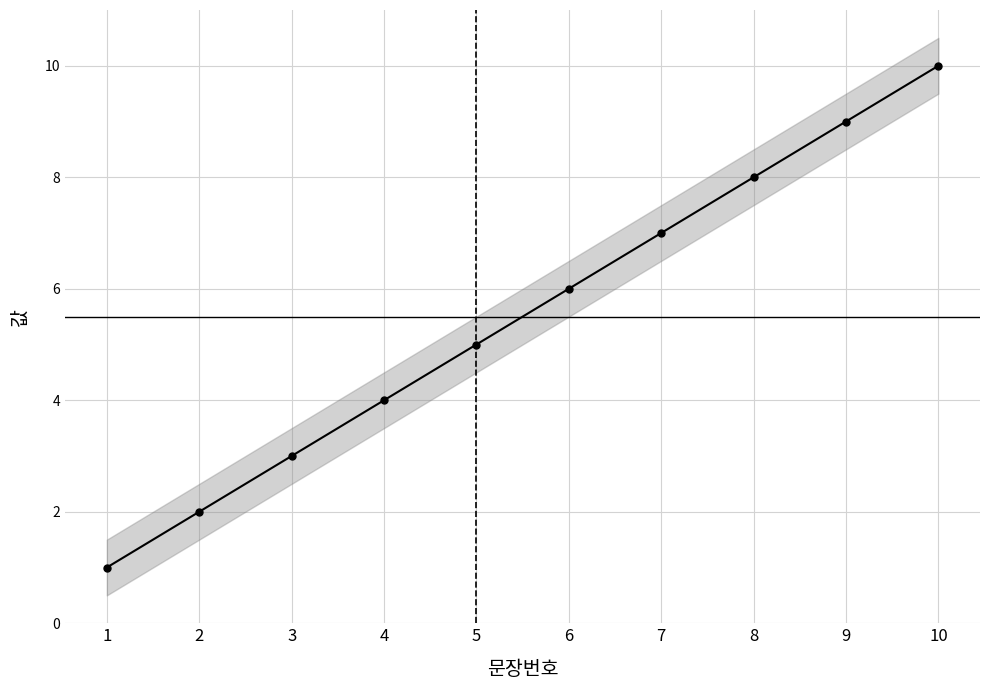

List the labels in order of value, smallest first.

1, 2, 3, 4, 5, 6, 7, 8, 9, 10